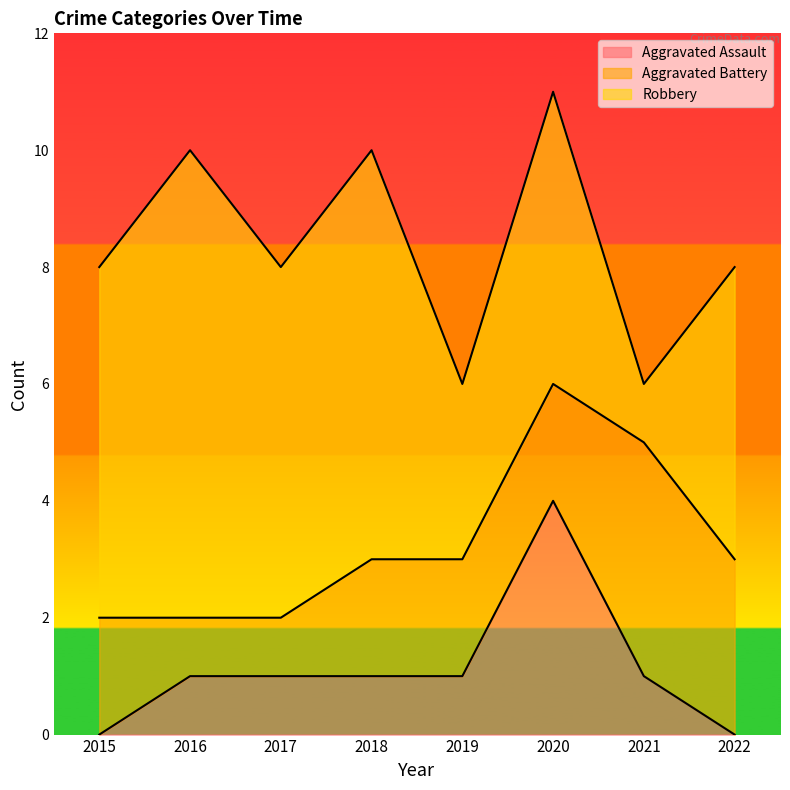

True or false: Aggravated Assault and Aggravated Battery intersect in this chart.

True